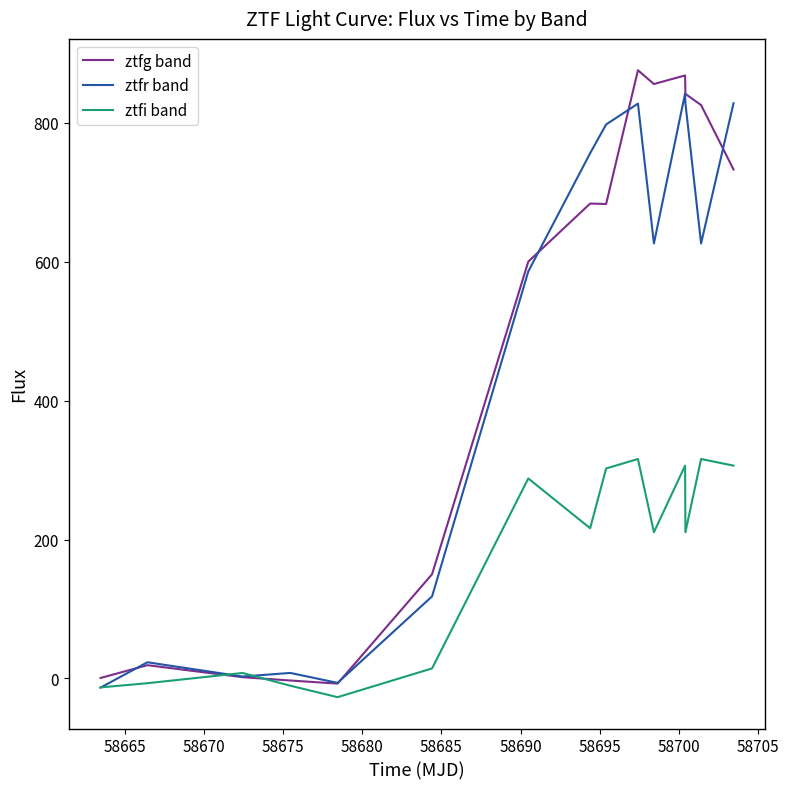

What is the maximum value for ztfi band?

316.0